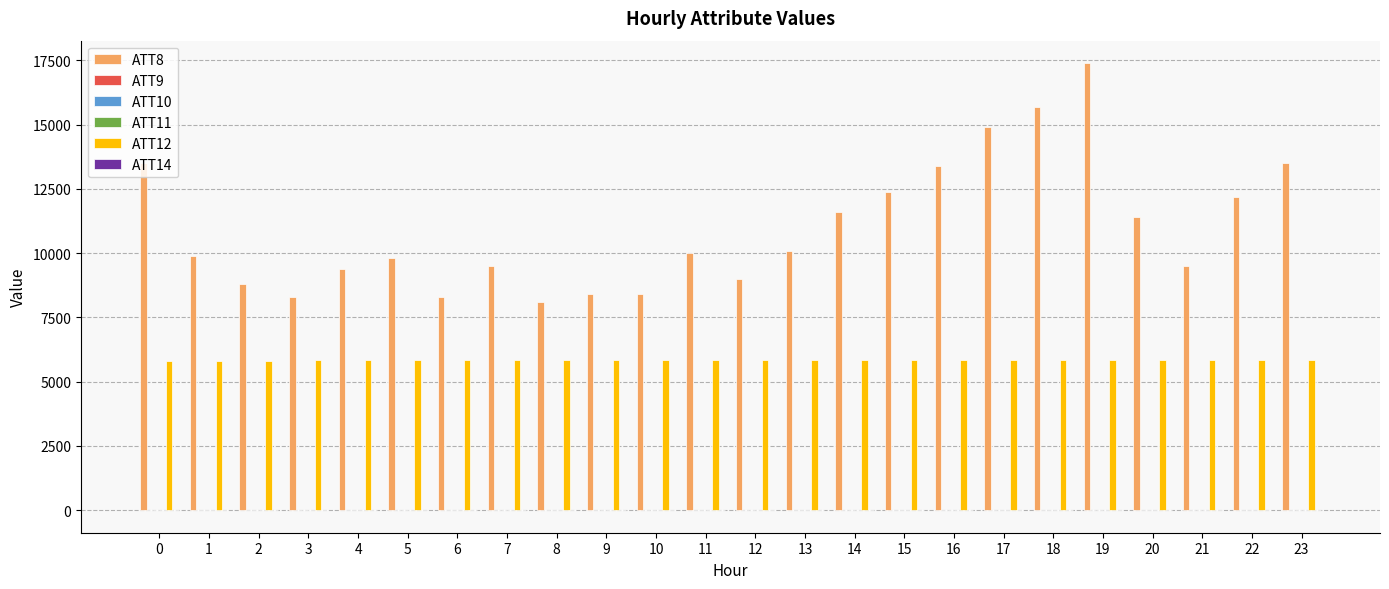

How many categories are shown in the chart?

24